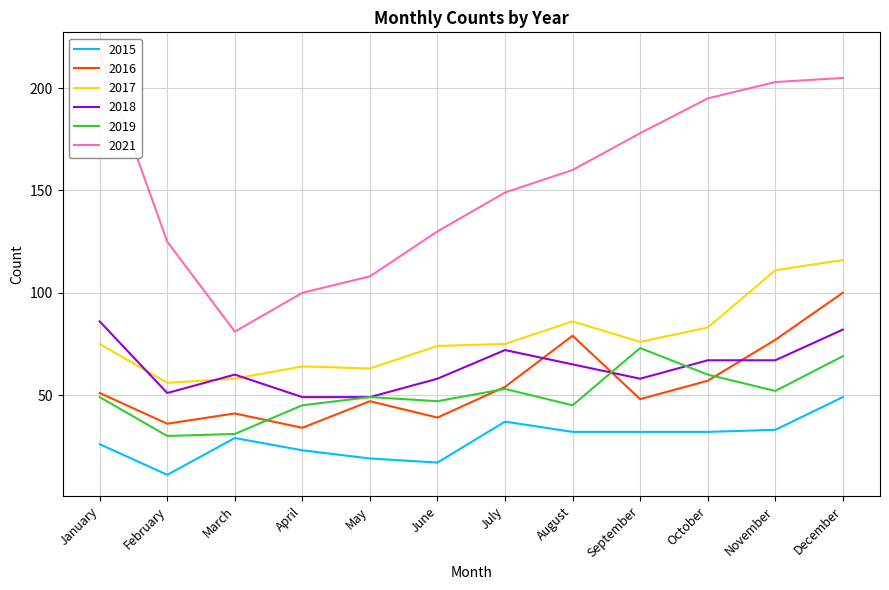

What are all the series names shown in the legend?

2015, 2016, 2017, 2018, 2019, 2021